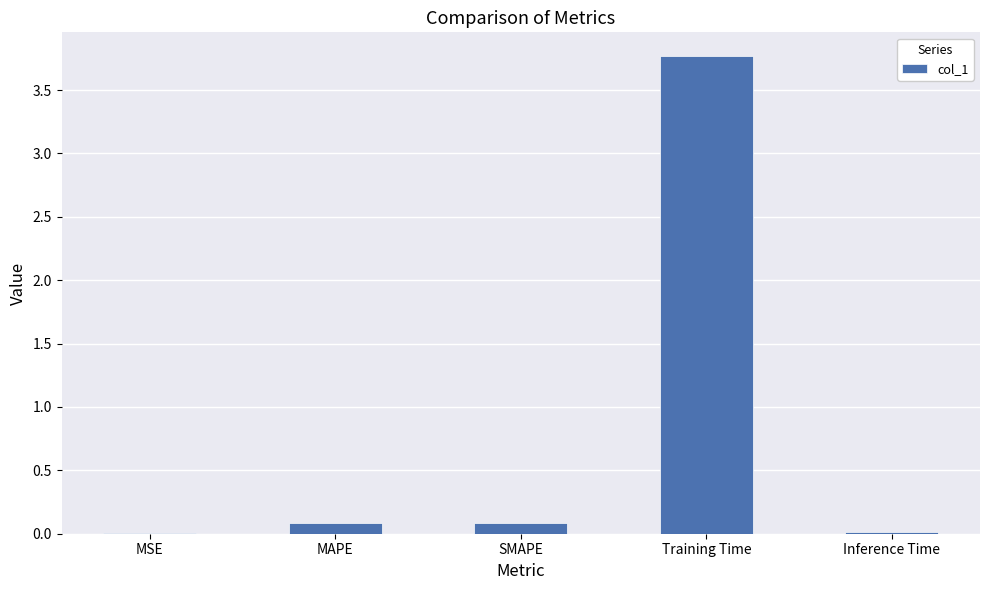

Read the value at Training Time.

3.8